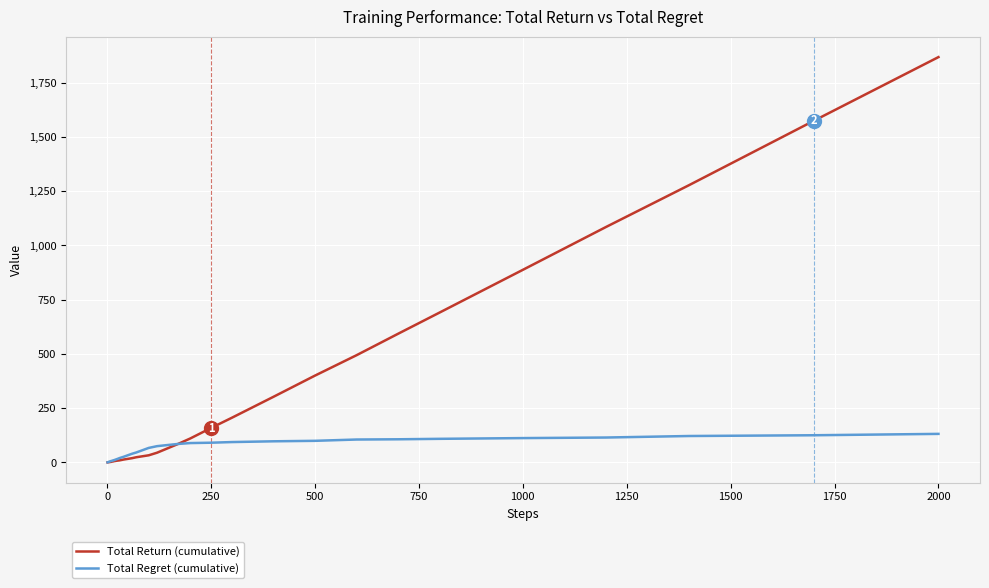

Which series has the largest total across all categories?

Total Return (cumulative)